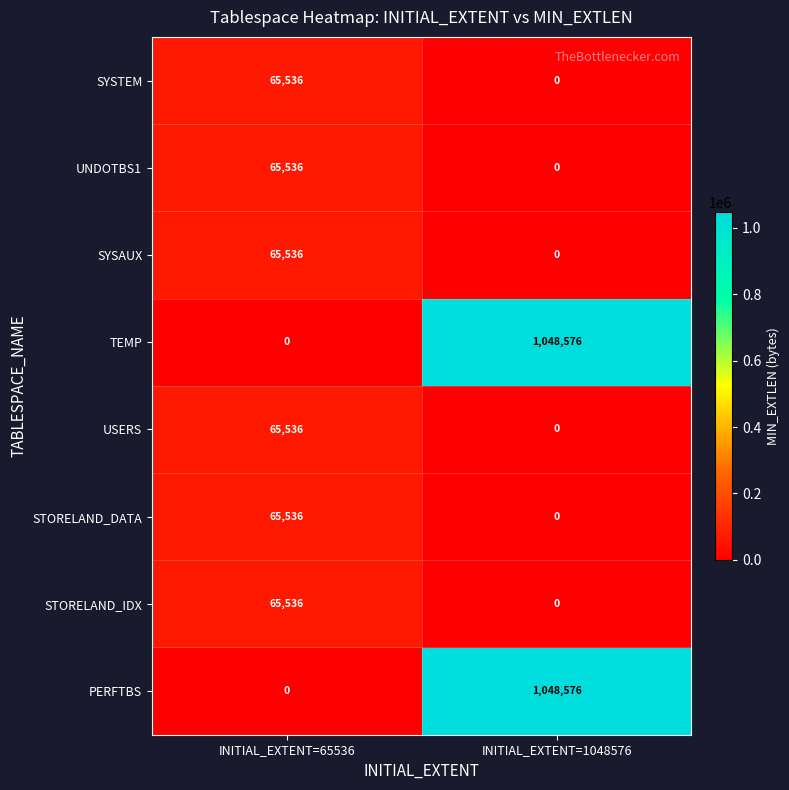

The value of SYSAUX at INITIAL_EXTENT=1048576 is 0. True or false?

True